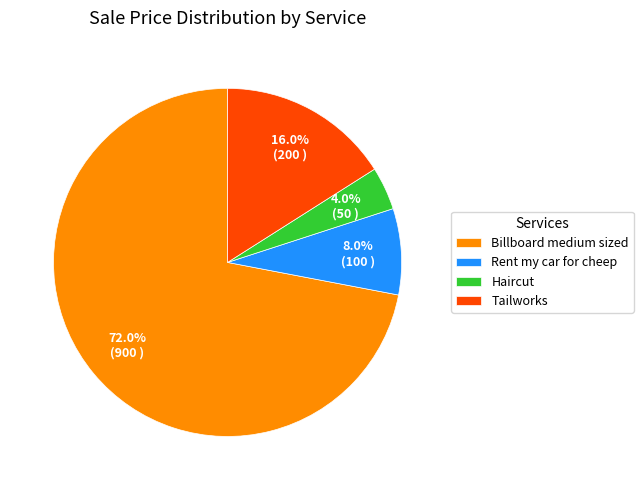

How many slices are in this pie chart?

4